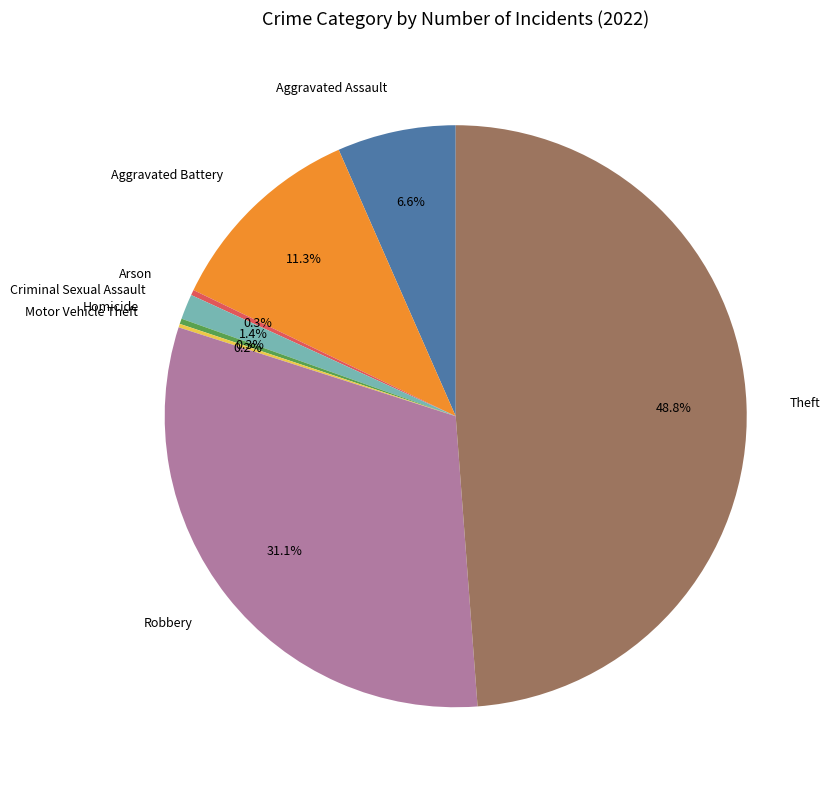

To the nearest percent, what portion does Aggravated Assault represent?

7%